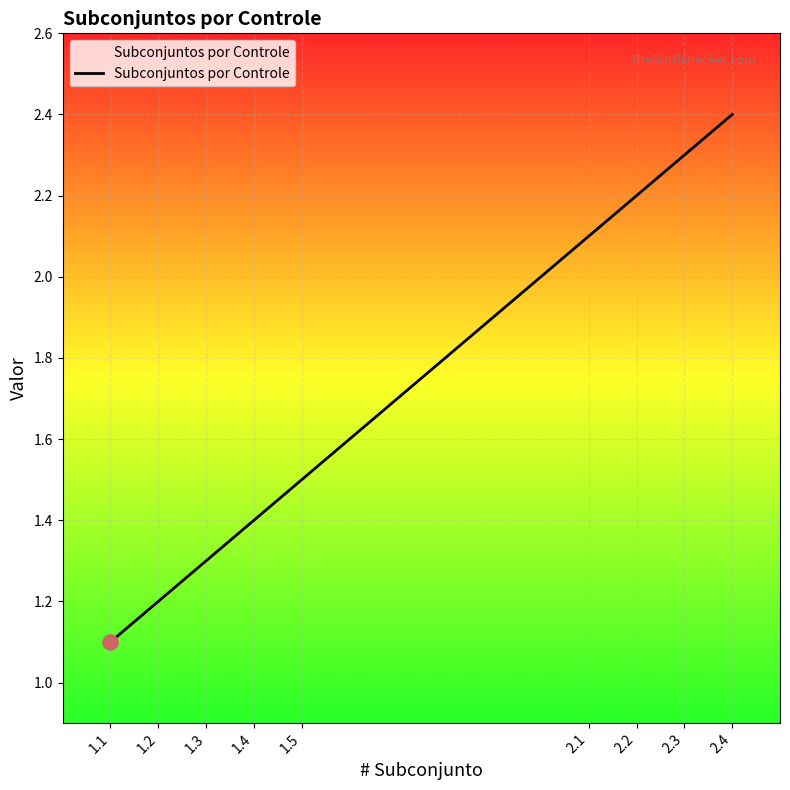

What is the change in value from 1.4 to 1.5?

+0.1